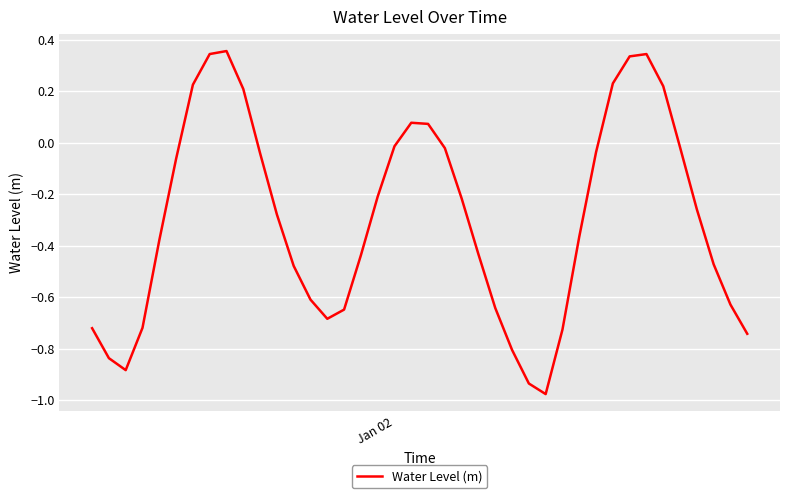

What is the difference between the maximum and minimum values?

1.3